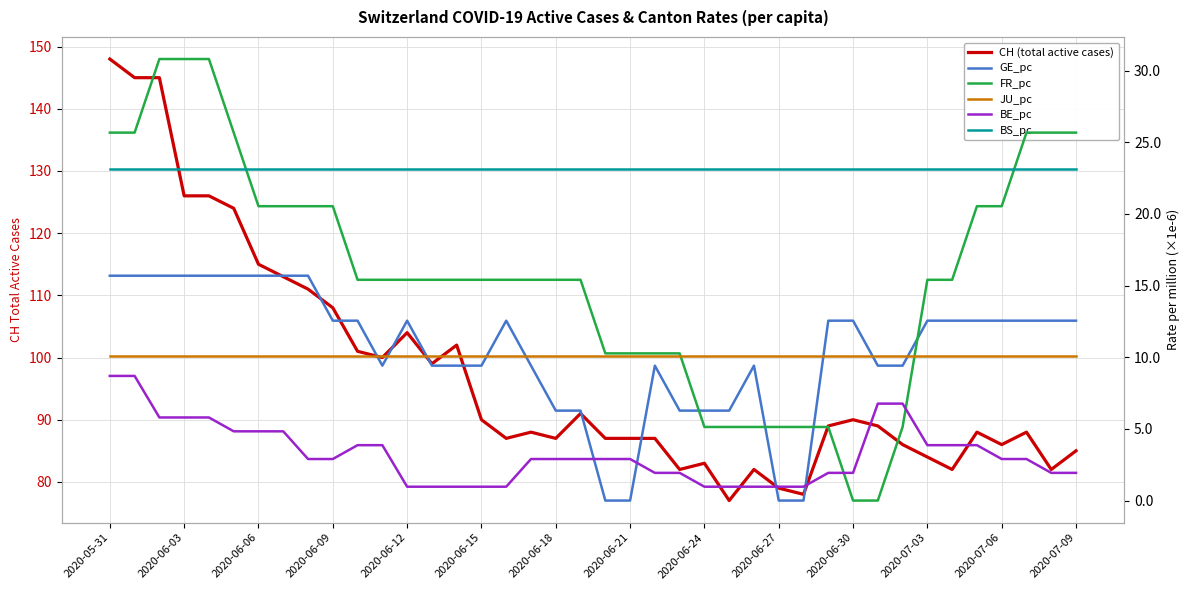

Is this an area chart (filled region under the line)?

No